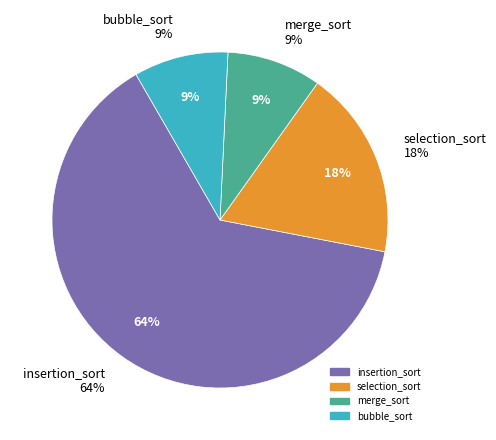

To the nearest percent, what is the difference between the insertion_sort and bubble_sort slice percentages?

55%